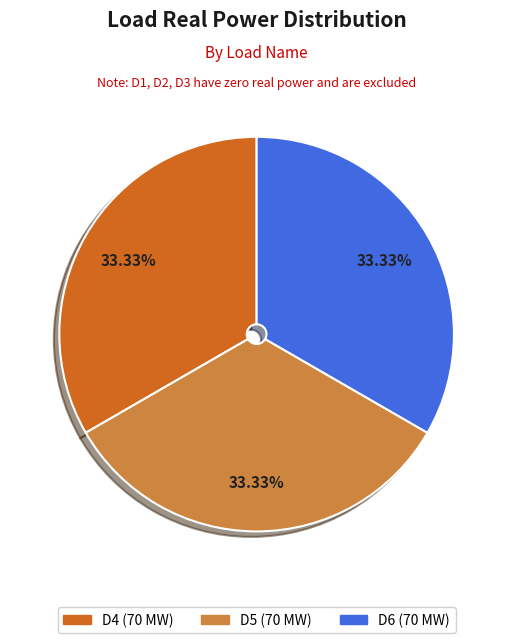

Does any single category account for the majority?

No